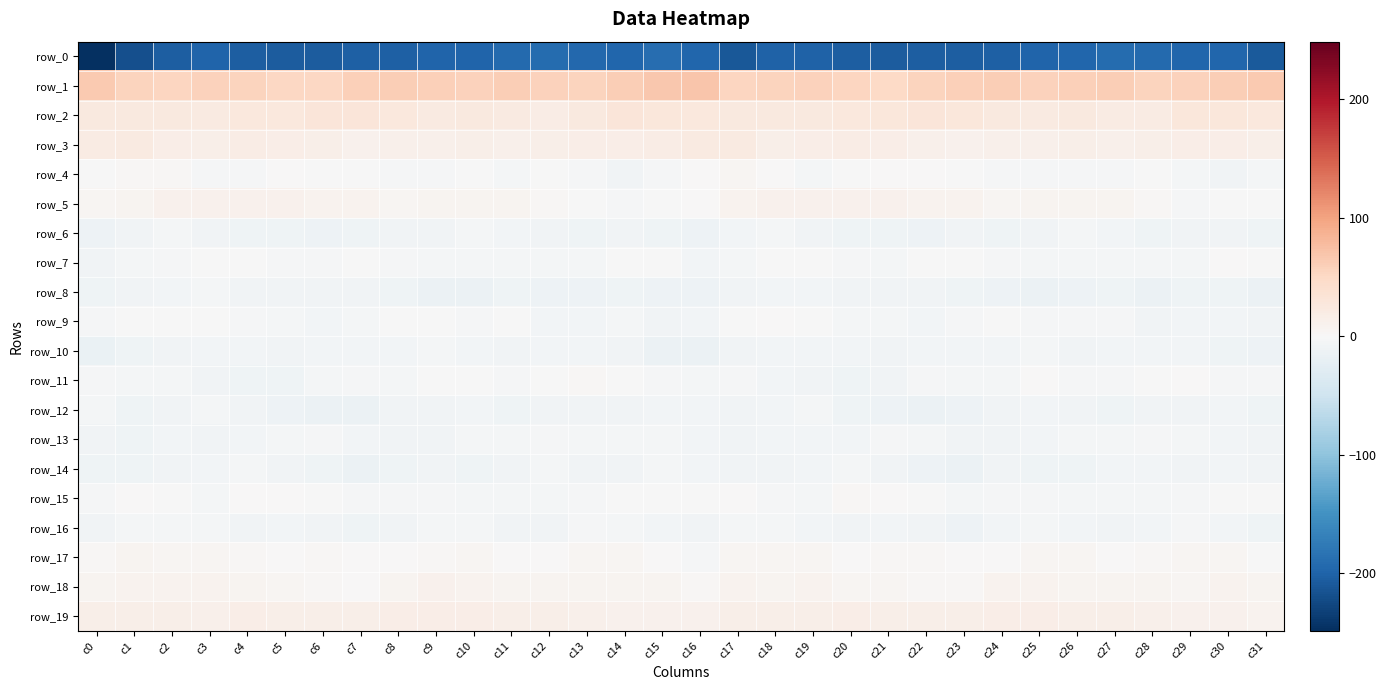

How many data points in row_1 are above 57?

19